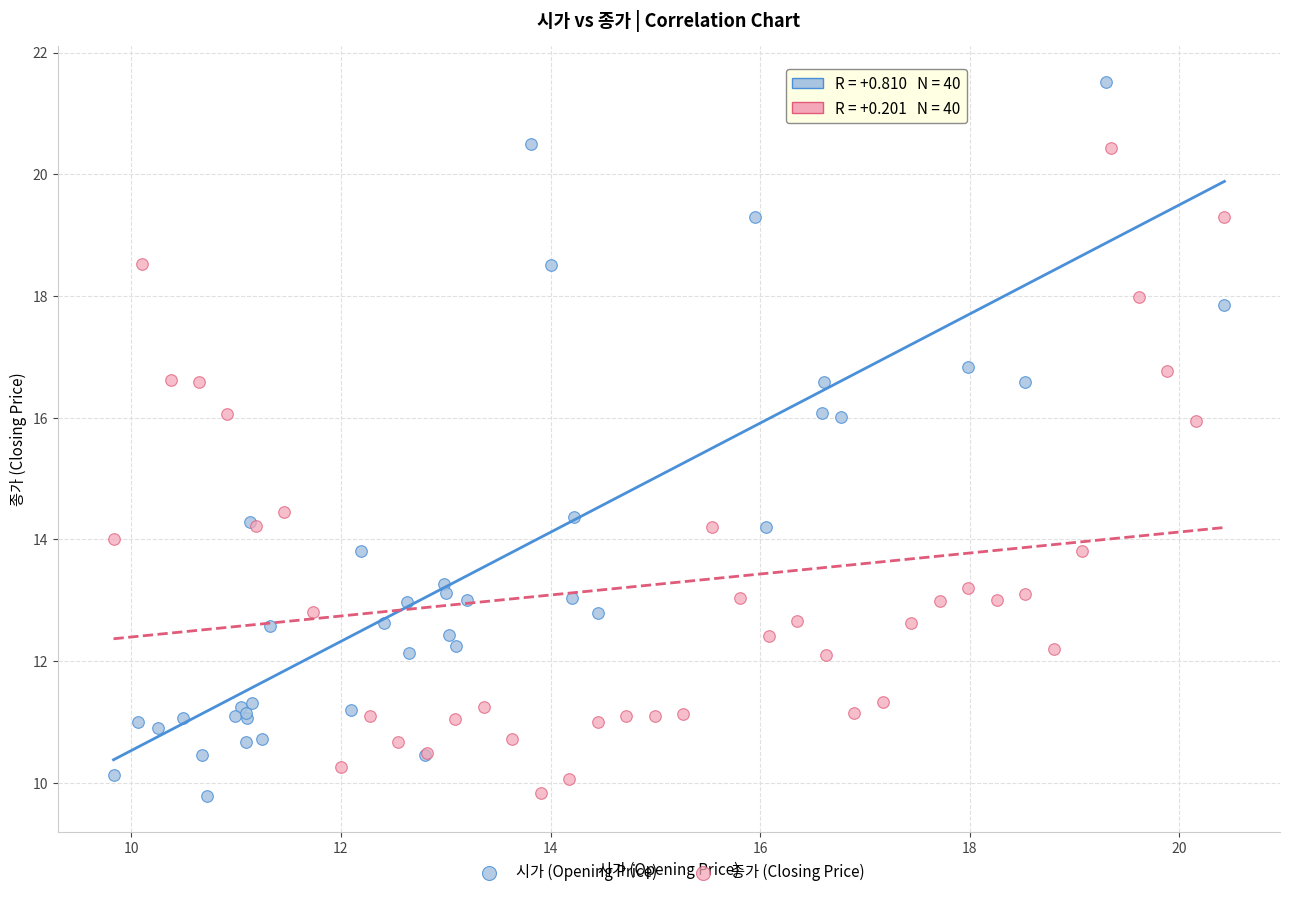

What are all the series names shown in the legend?

시가 (Opening Price), 종가 (Closing Price)